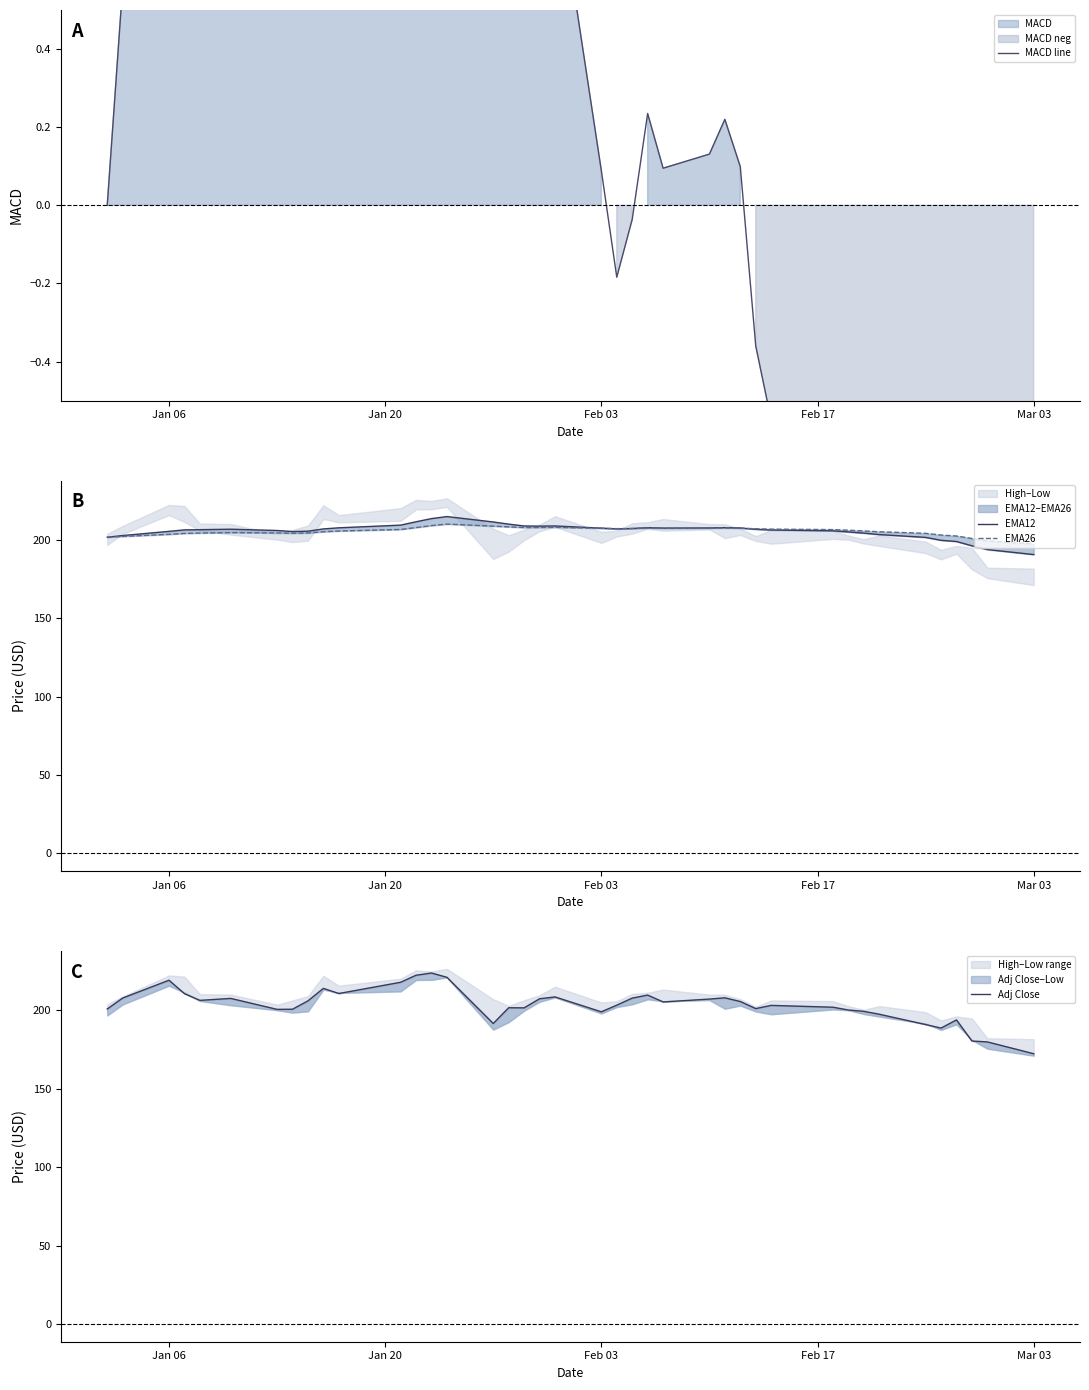

What is the average value of the EMA12 series?

205.7